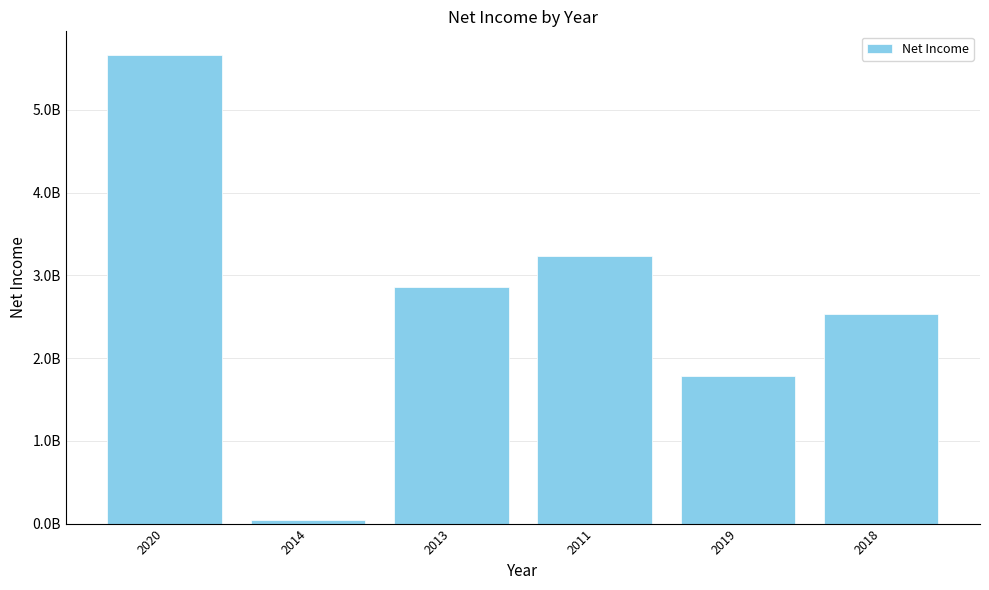

What is the sum of the values at 2019 and 2020?

7453000000